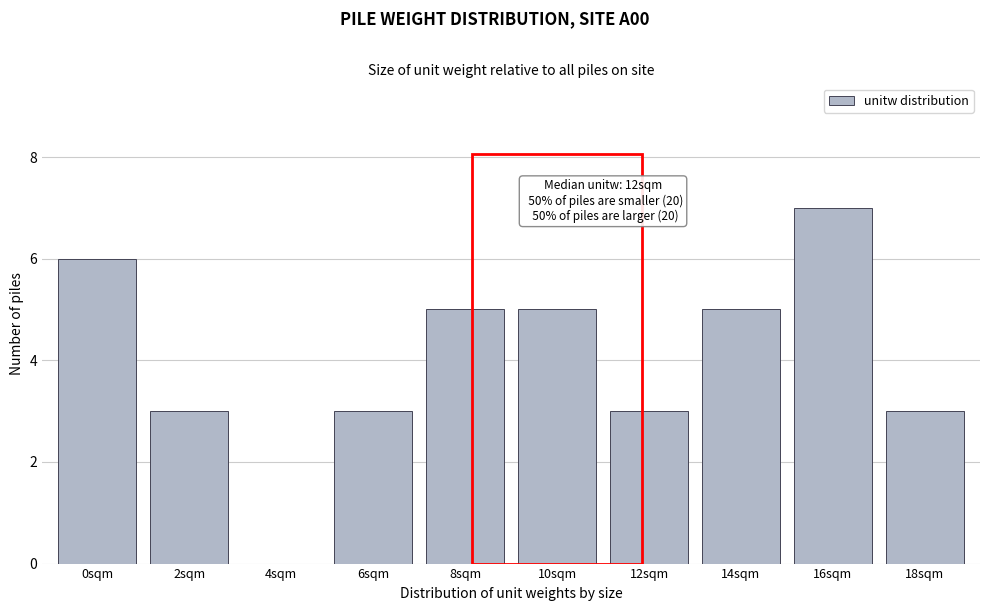

Reading left to right, transcribe all the data shown in this chart.

0sqm=6	2sqm=3	4sqm=0	6sqm=3	8sqm=5	10sqm=5	12sqm=3	14sqm=5	16sqm=7	18sqm=3